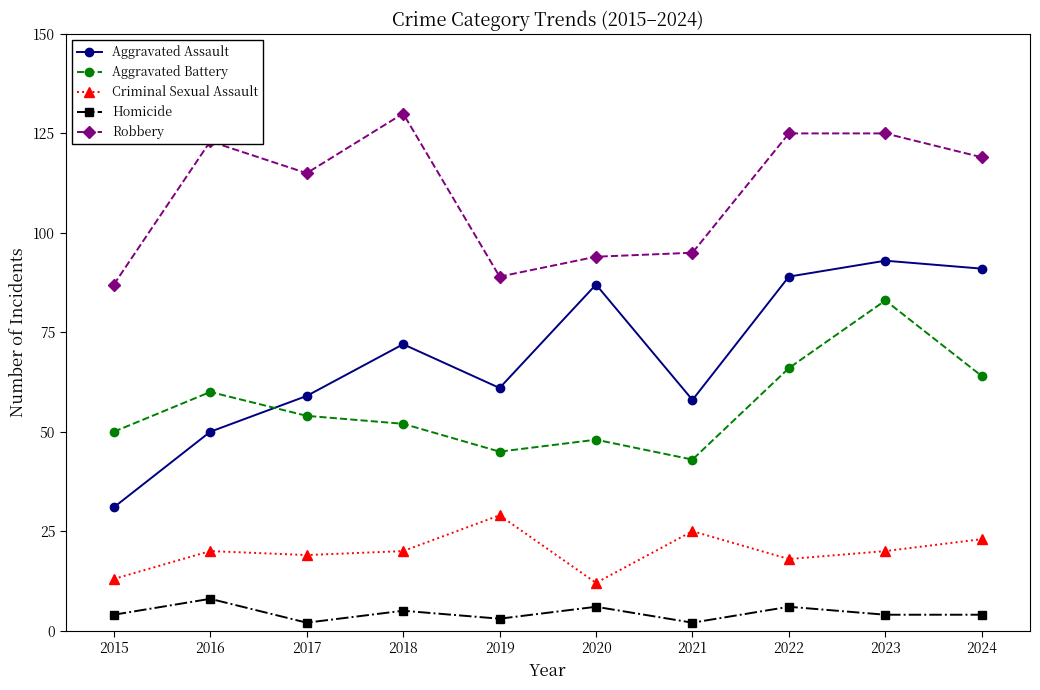

Is the value of Criminal Sexual Assault at 2024 greater than the value of Robbery at 2021?

No